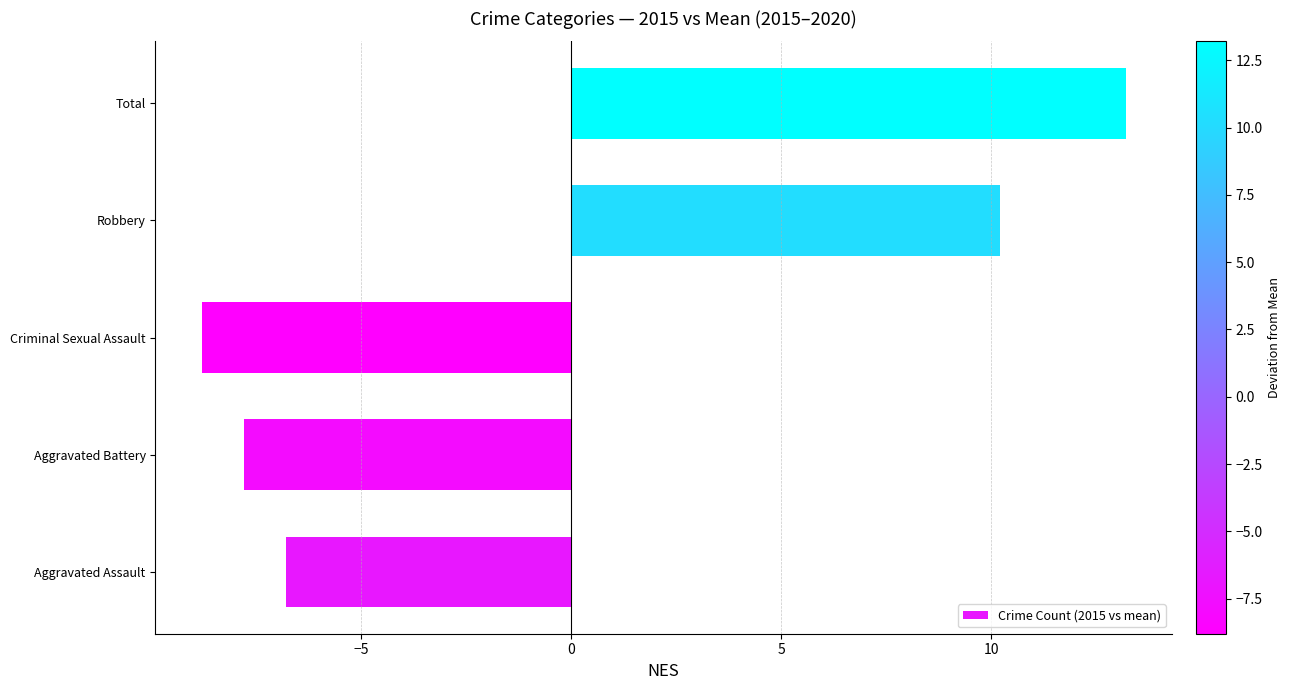

List the labels in order of value, smallest first.

Criminal Sexual Assault, Aggravated Battery, Aggravated Assault, Robbery, Total